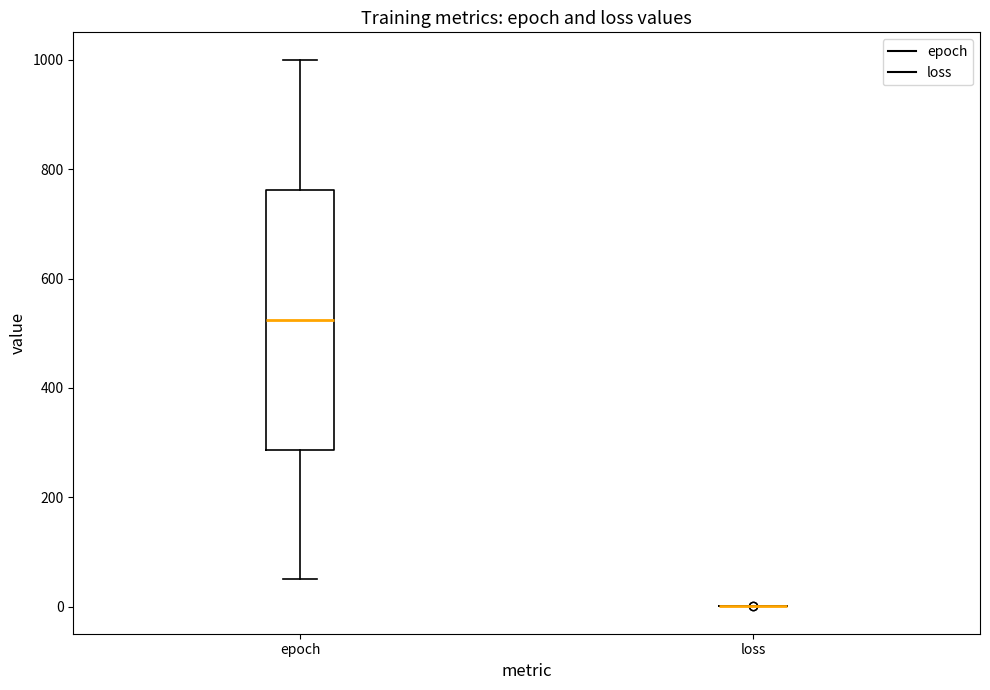

Where does the median line of the box for epoch sit on the y-axis? The values are not printed on the chart, so give them approximately, as read against the axis.

520